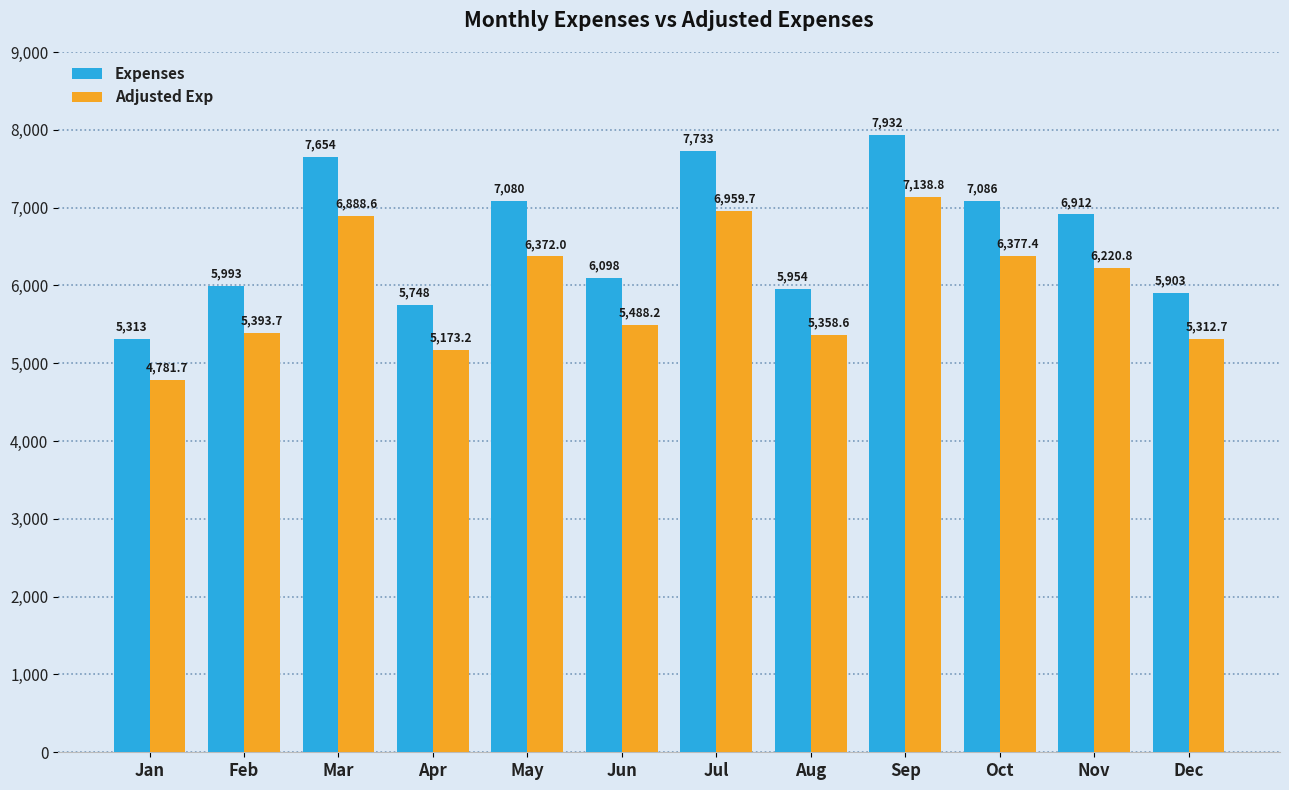

What is the difference between the maximum and minimum values in the Adjusted Exp series?

2357.1